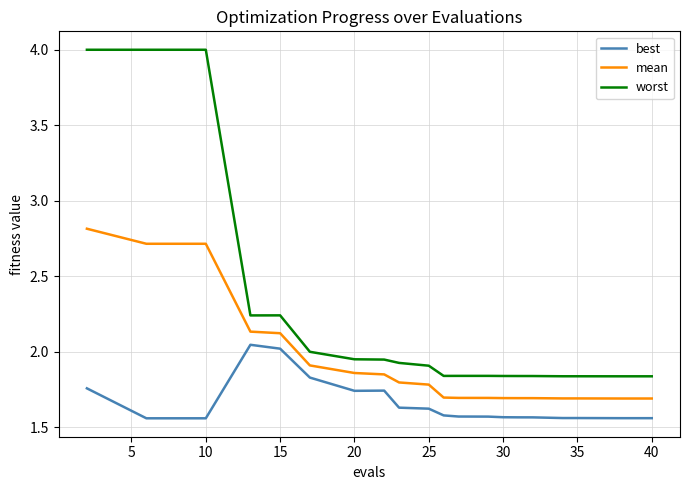

True or false: best and mean intersect in this chart.

False